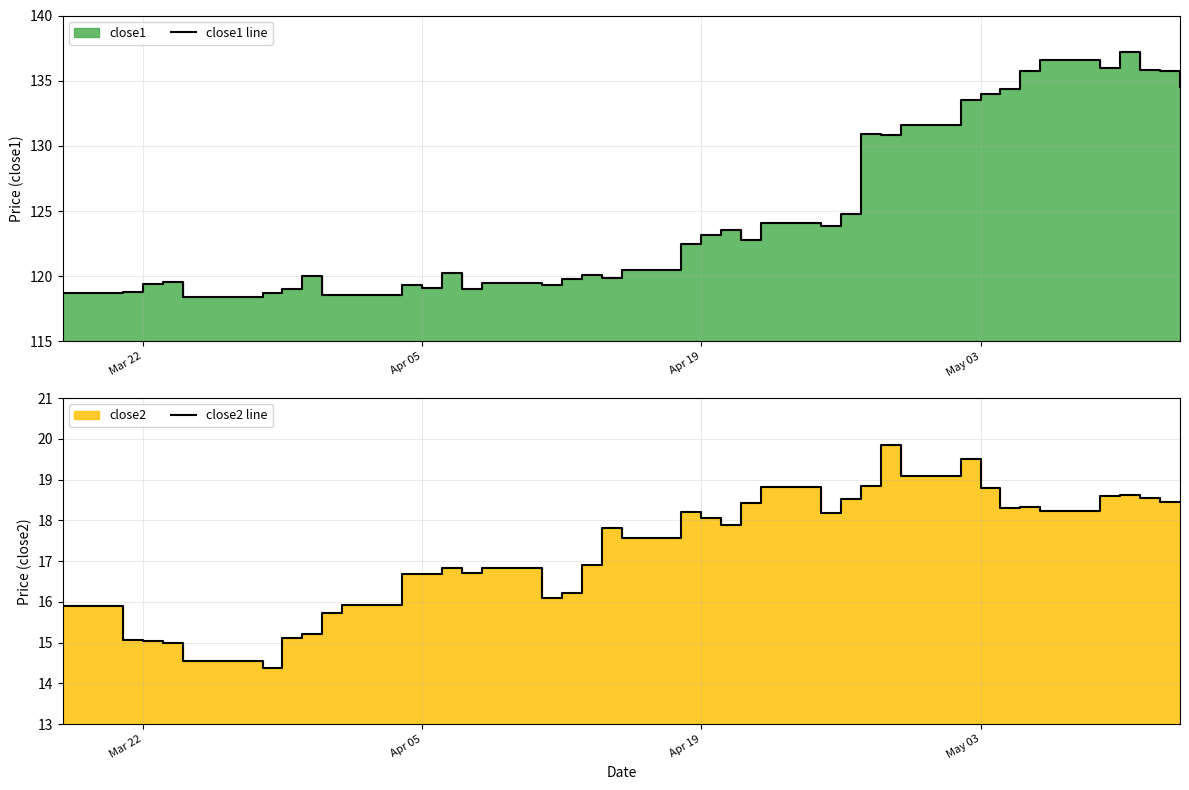

How many interior local valleys does the close1 line series have?

10